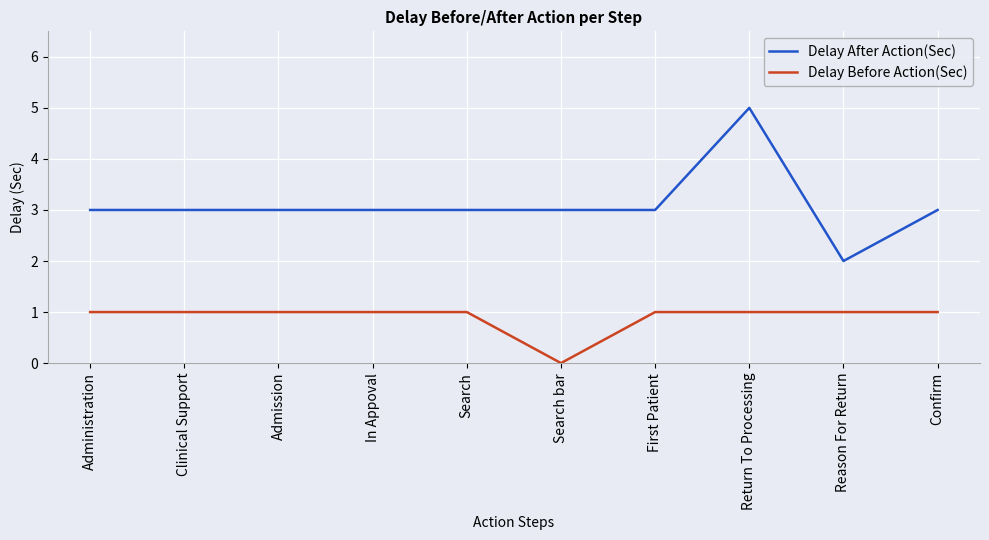

What is the average value of the Delay Before Action(Sec) series?

1